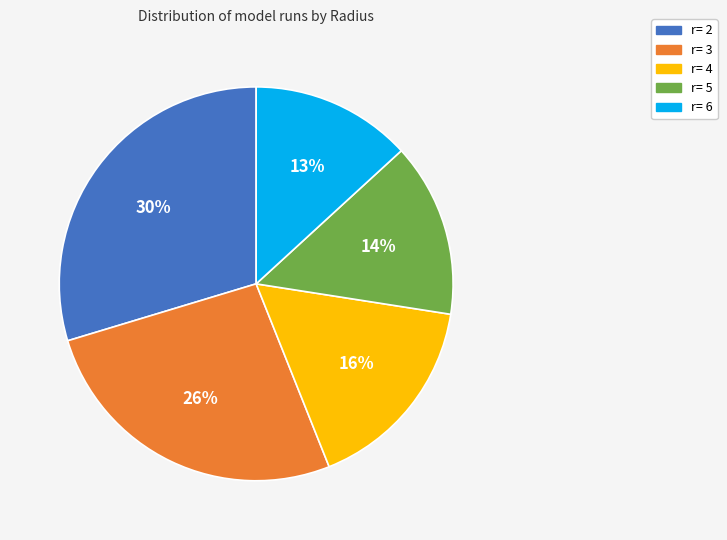

To the nearest percent, what is the difference between the r= 6 and r= 3 slice percentages?

13%